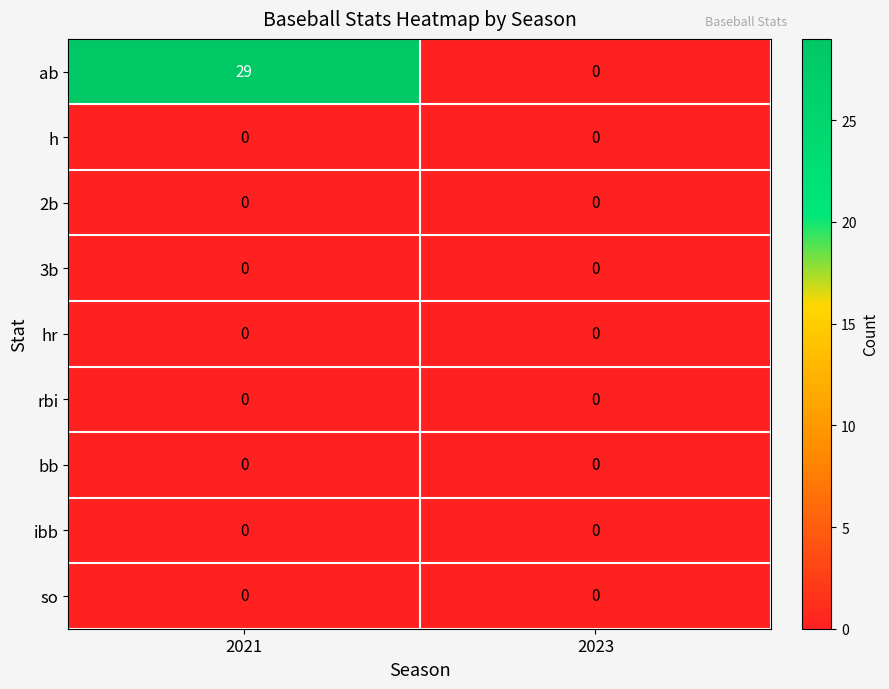

At which category is the sum across all series the highest?

2021